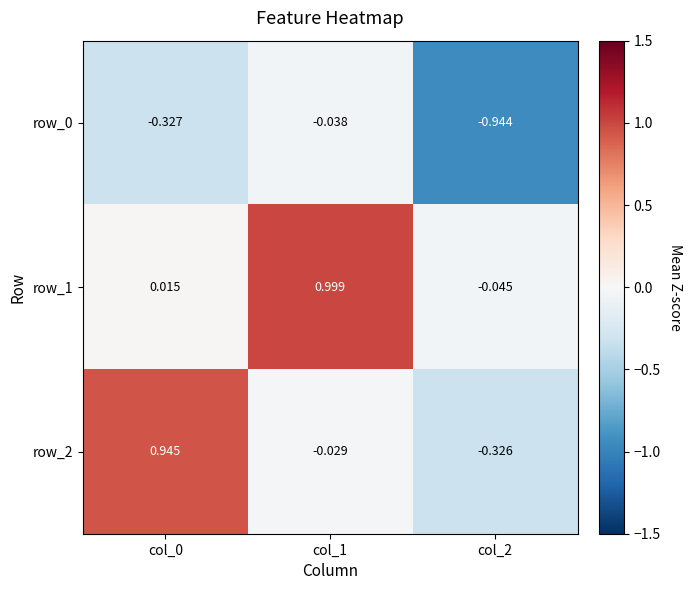

Which series has the widest spread of values?

row_2